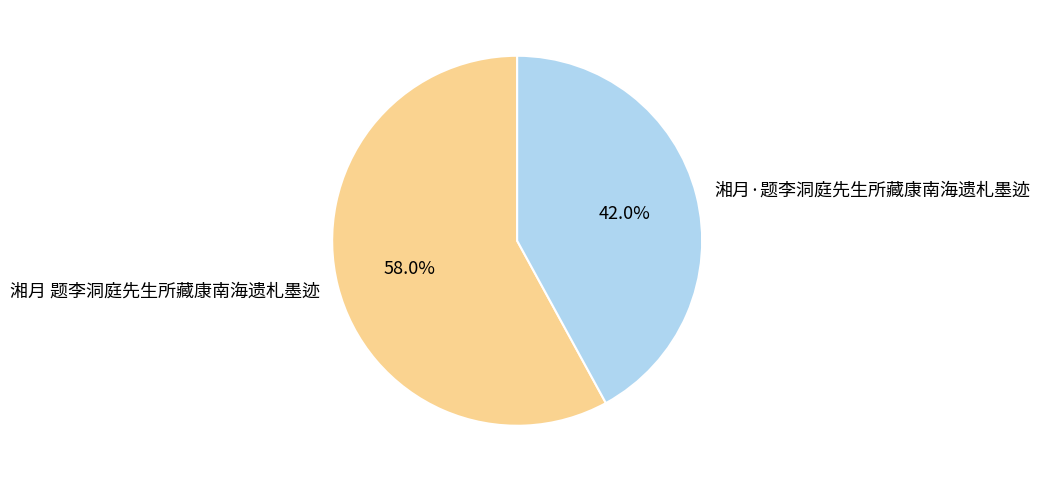

Is there a majority slice in this chart?

Yes